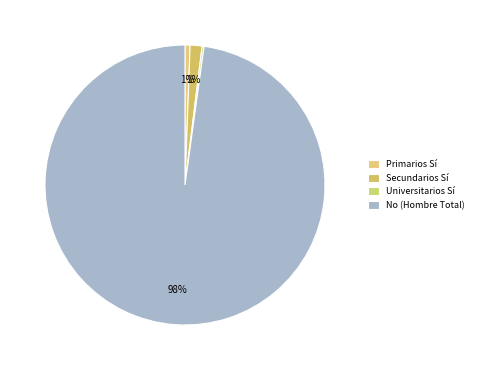

Which category has the biggest portion of the pie?

No (Hombre Total)